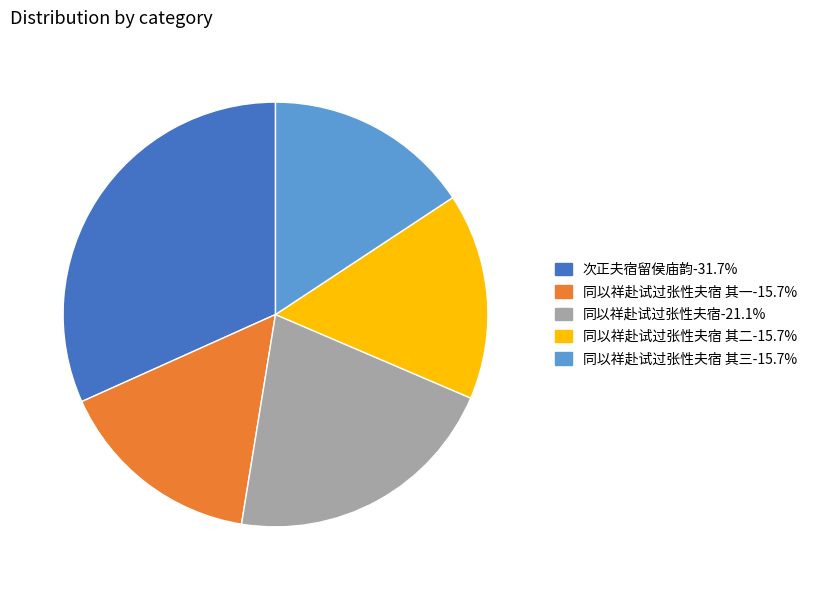

Is there any slice that represents more than half of the pie?

No